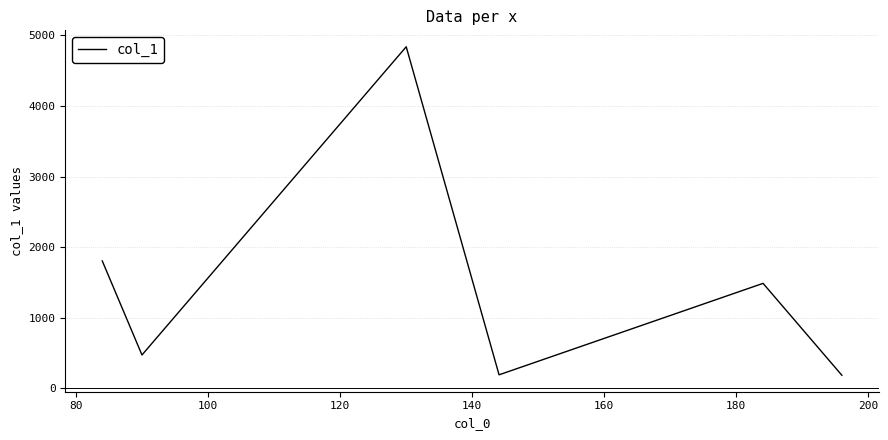

True or false: there are more than 0 points higher than both neighbors.

True